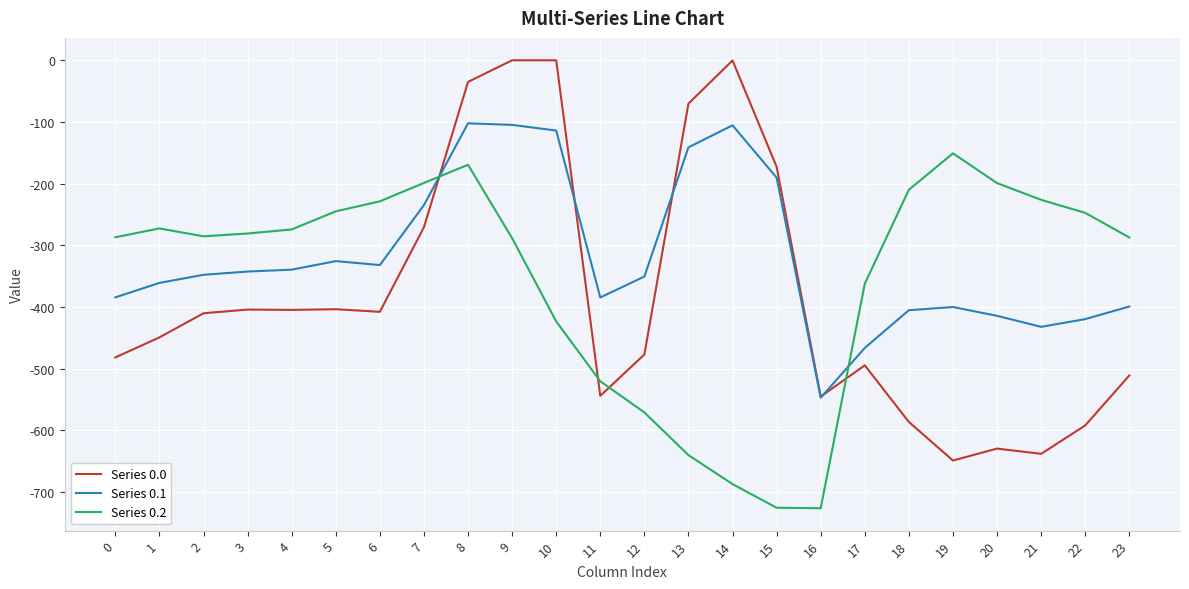

Which series has the largest range (max minus min)?

Series 0.0